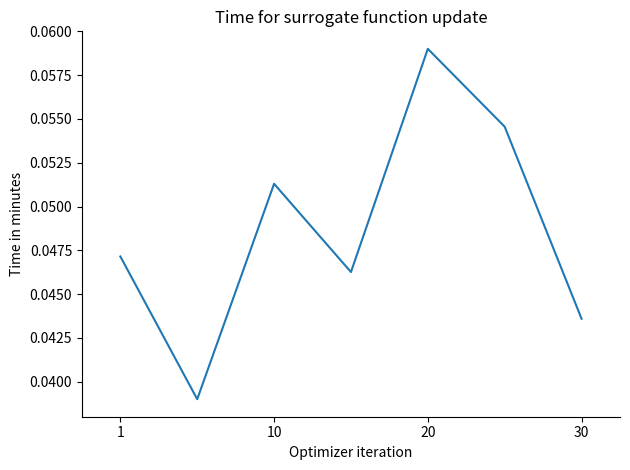

True or false: there are more than 2 points higher than both neighbors.

False